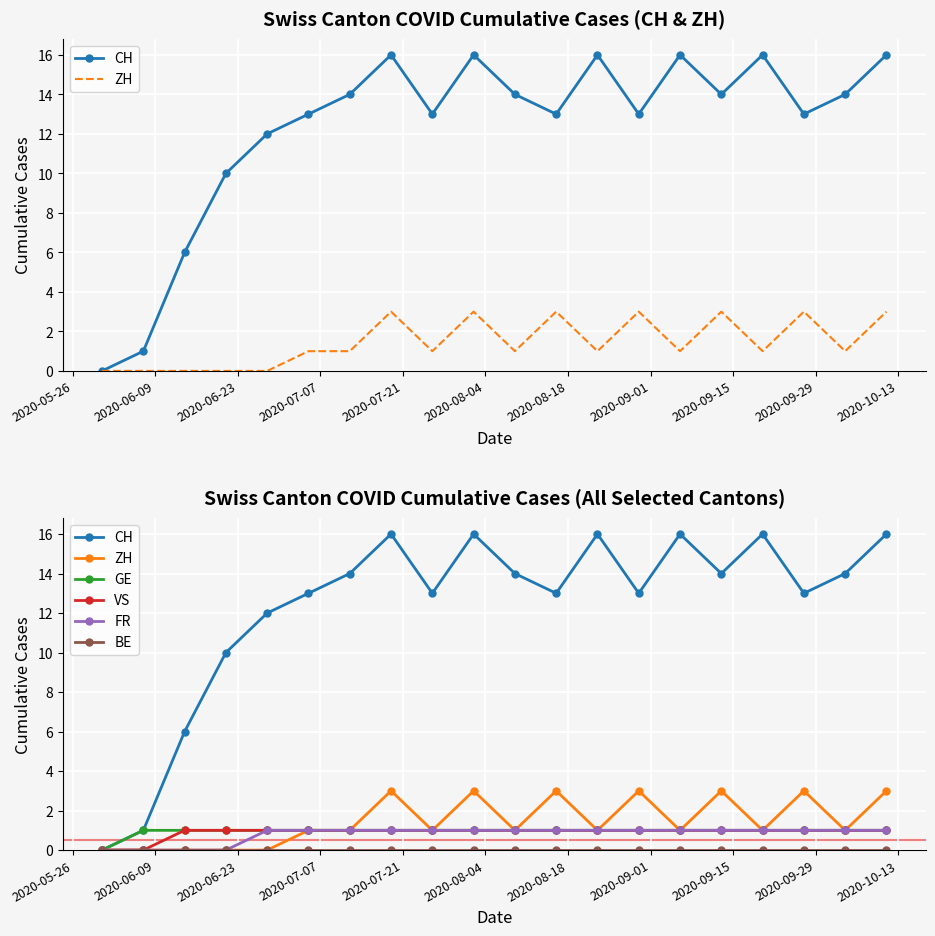

Which series has the largest total across all categories?

CH